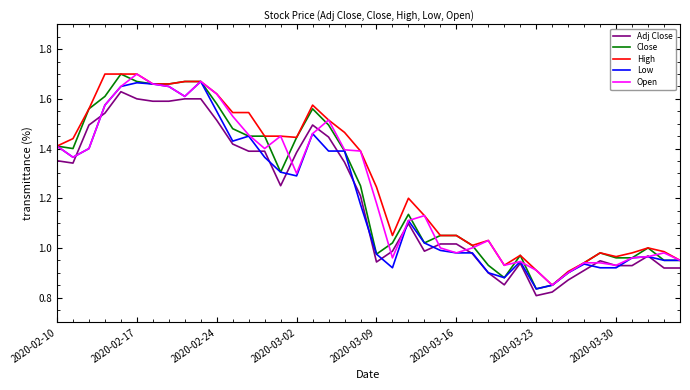

True or false: High and Adj Close cross at least once.

False